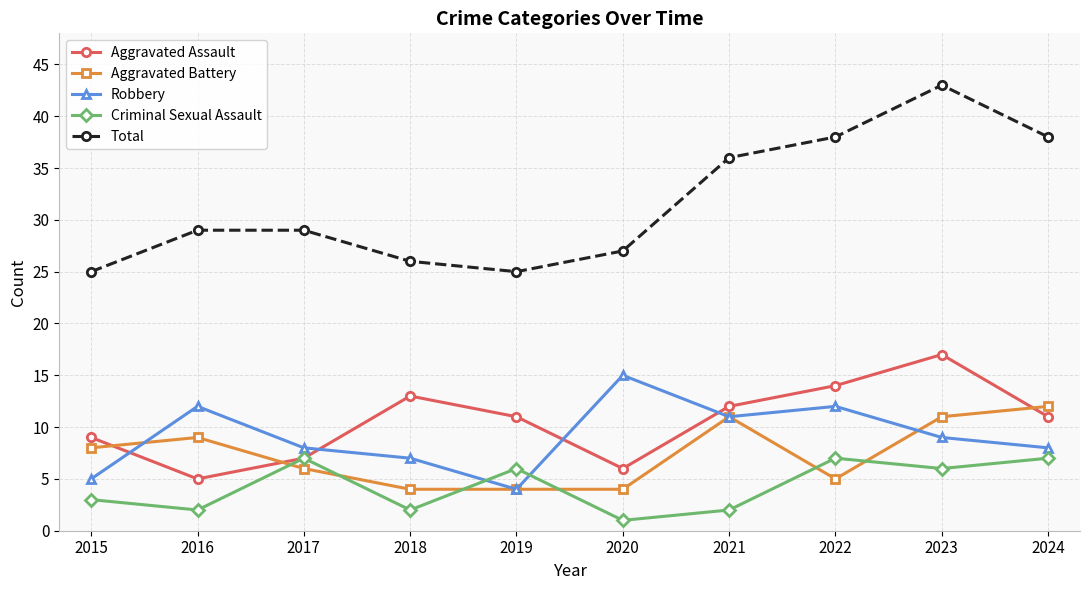

How many interior local valleys does the Criminal Sexual Assault series have?

4